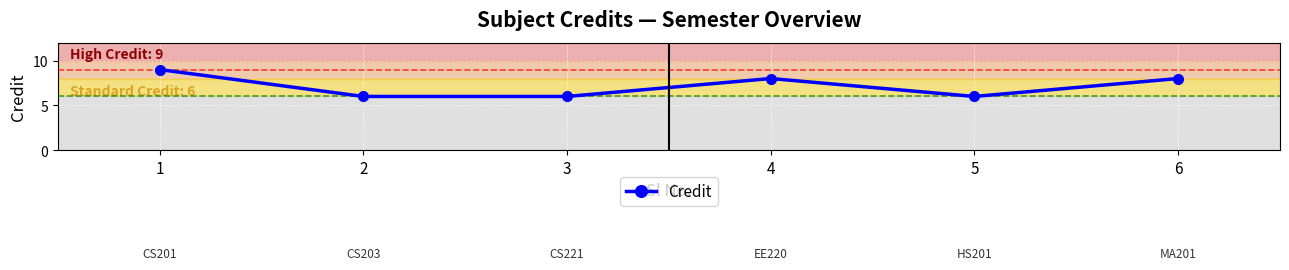

How many points are higher than both their immediate neighbors (excluding endpoints)?

1